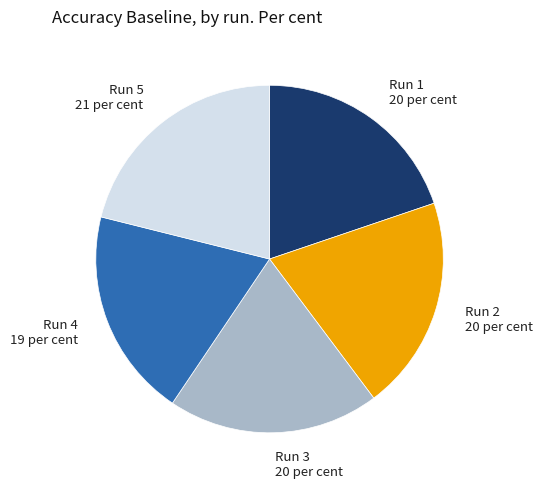

Does any single category account for the majority?

No